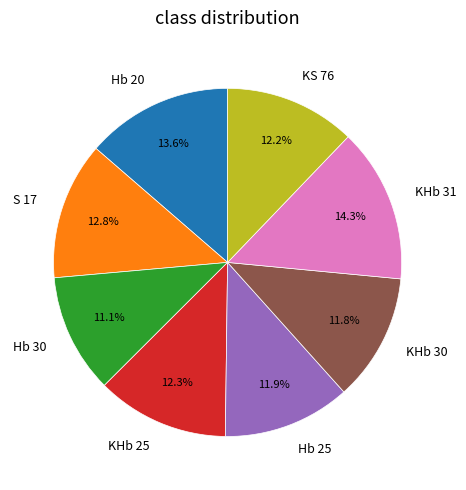

Combined, what portion of the pie is Hb 25 and Hb 20?

25.5%